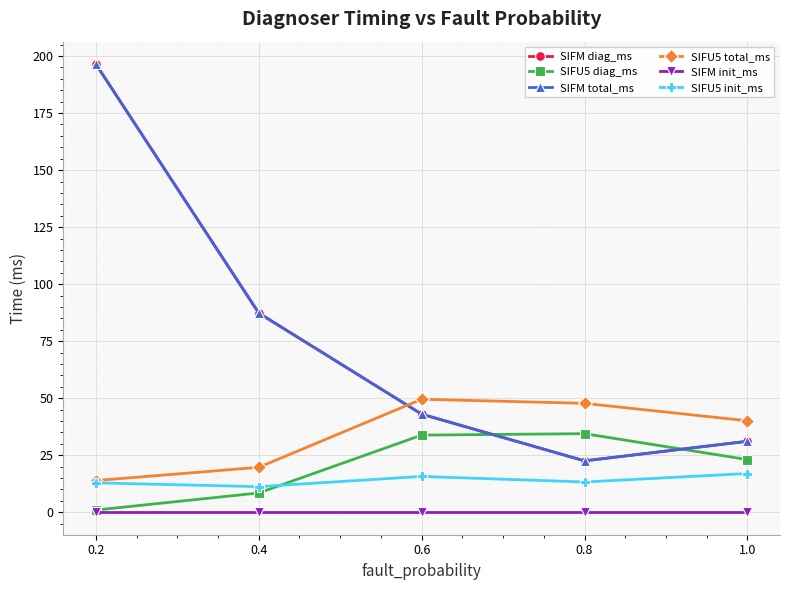

In SIFU5 init_ms, how many points are higher than both neighbors (excluding endpoints)?

1